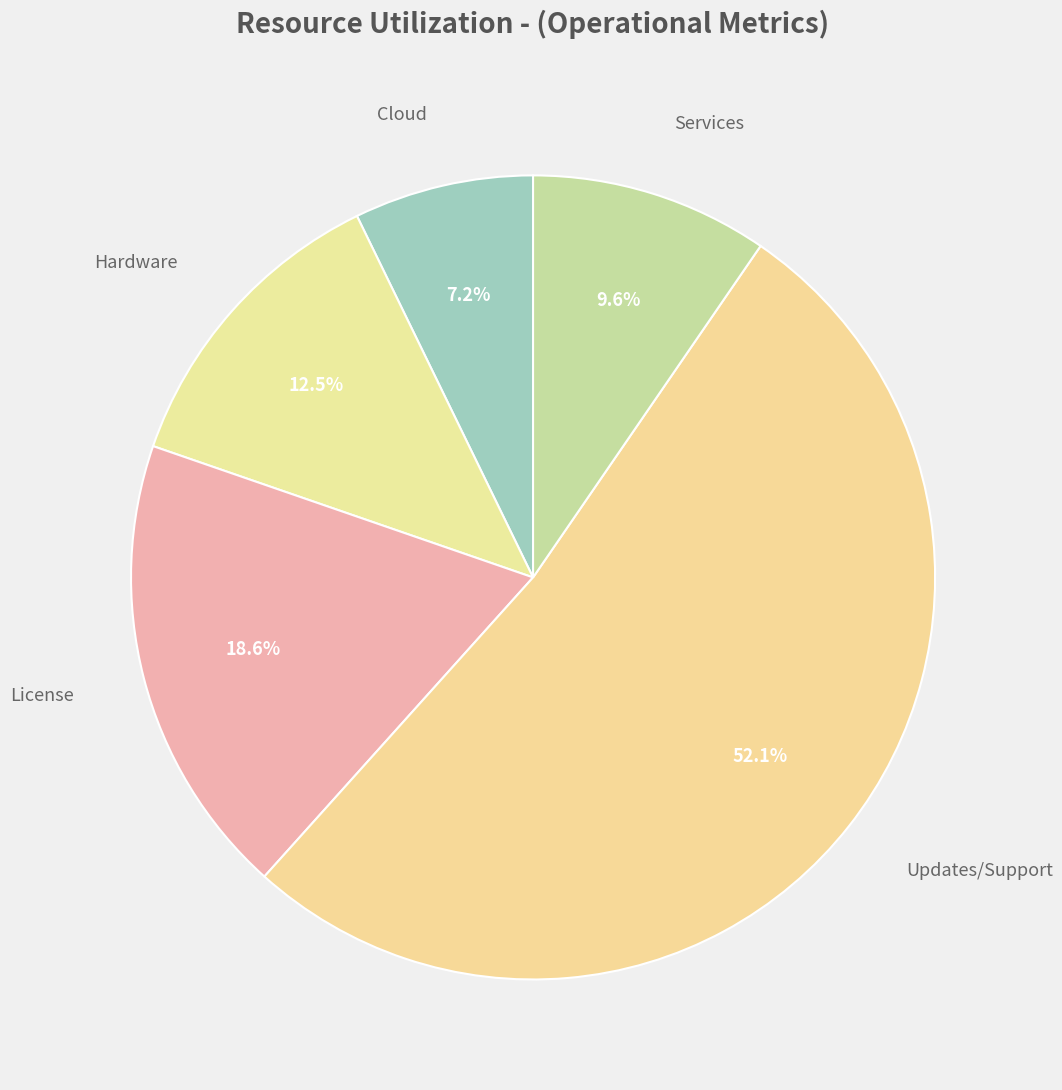

Which category has the biggest portion of the pie?

Updates/Support